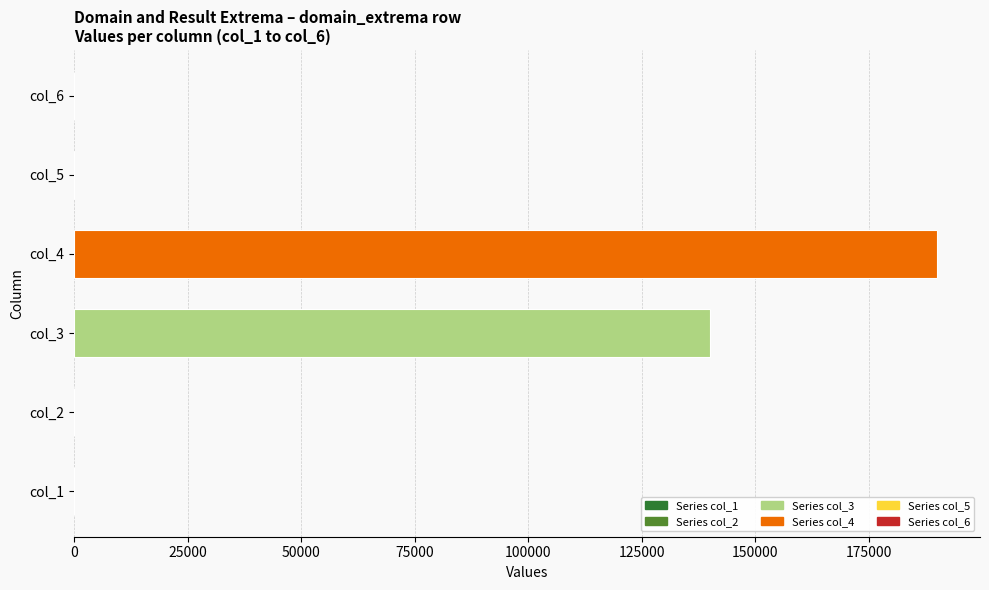

Are the bars horizontal?

Yes